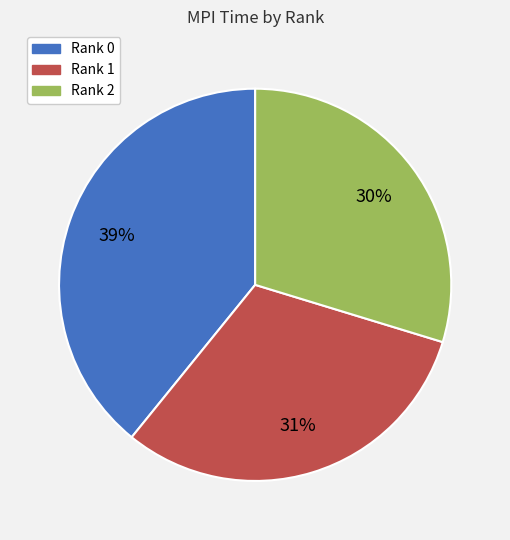

What is the smallest slice in the pie chart?

Rank 2